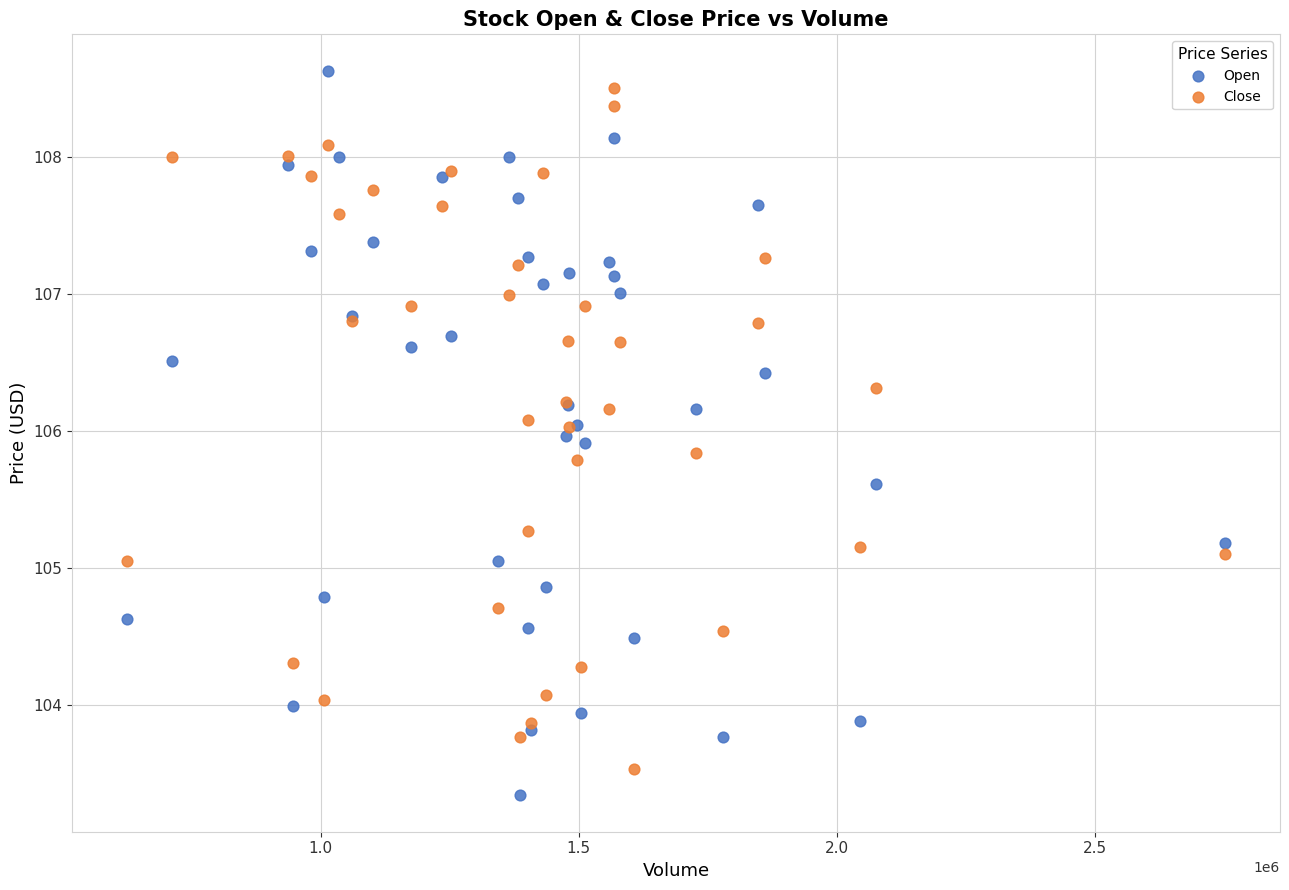

Which series has the widest spread of Y values?

Open